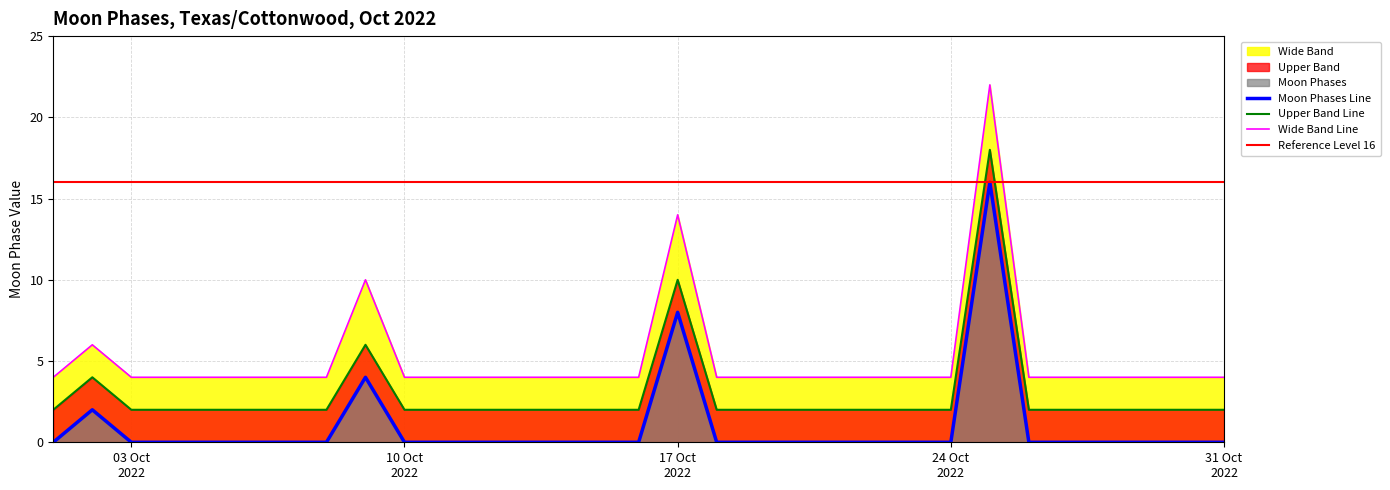

How many points are higher than both their immediate neighbors (excluding endpoints)?

4